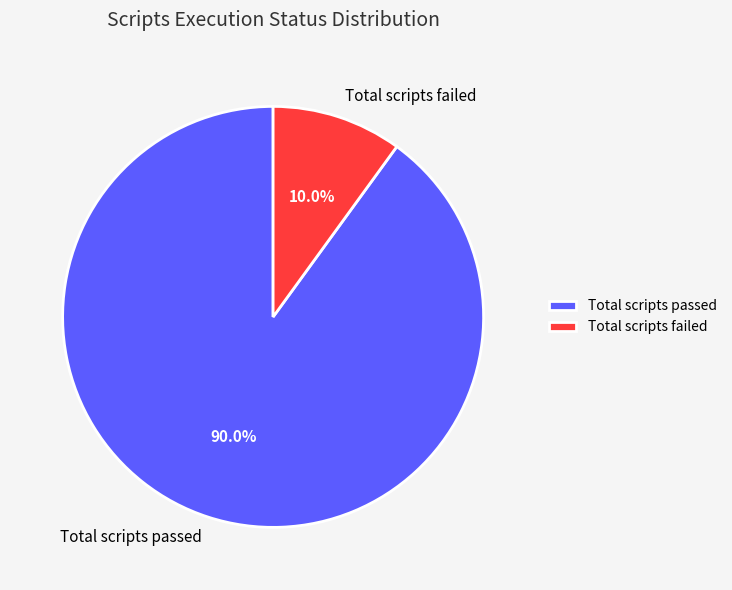

How many slices are in this pie chart?

2